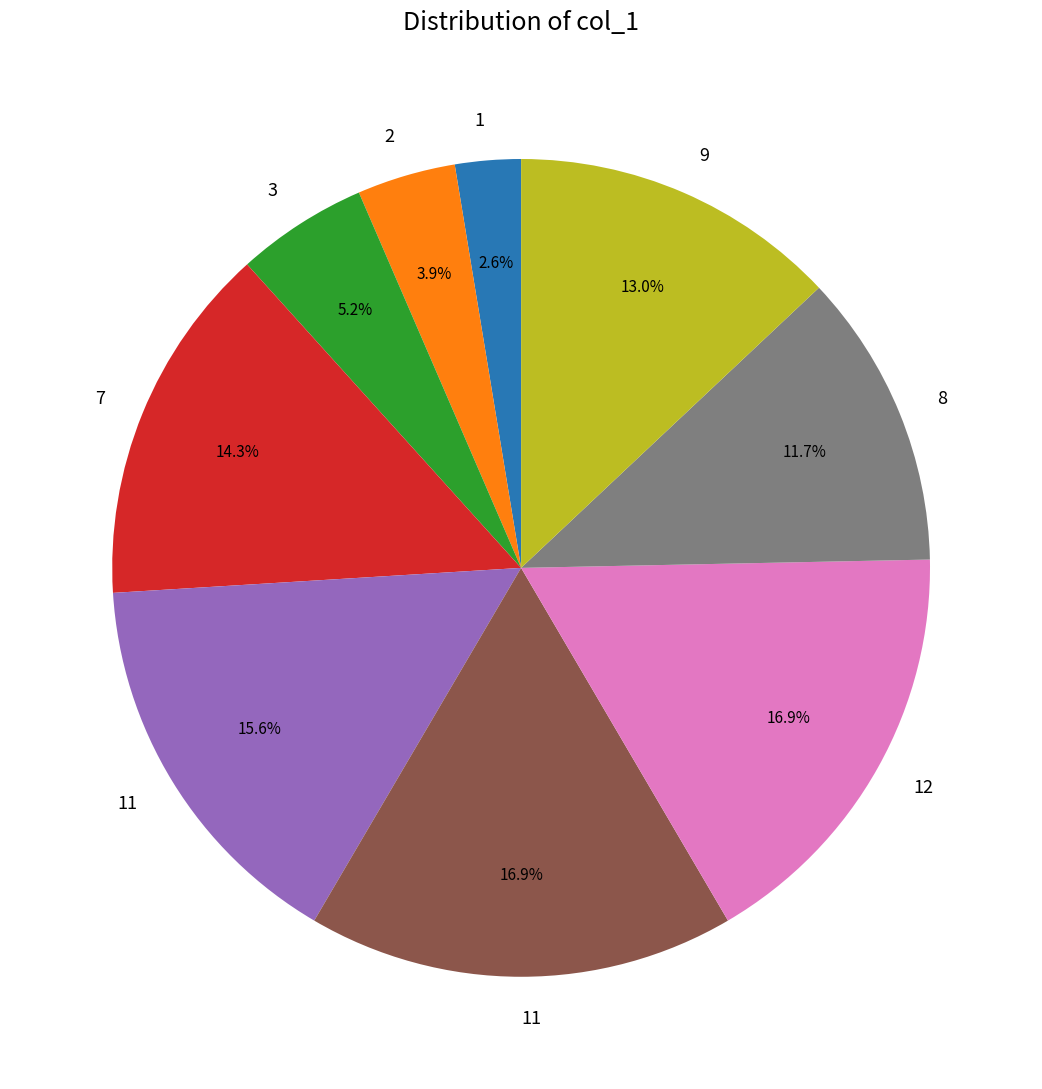

Does any single category account for the majority?

No